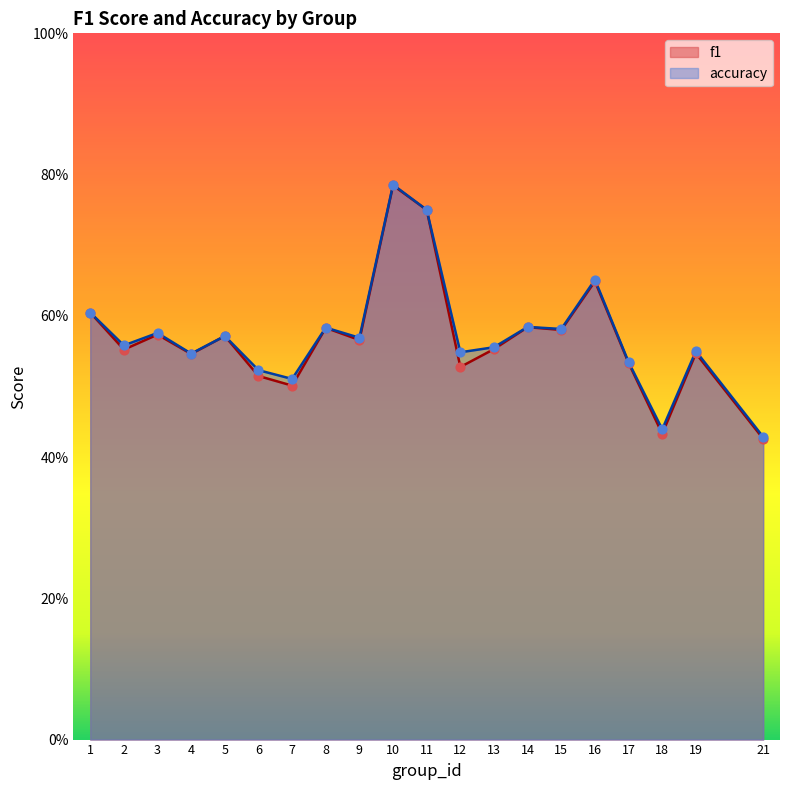

At how many categories does at least one series exceed 0?

20